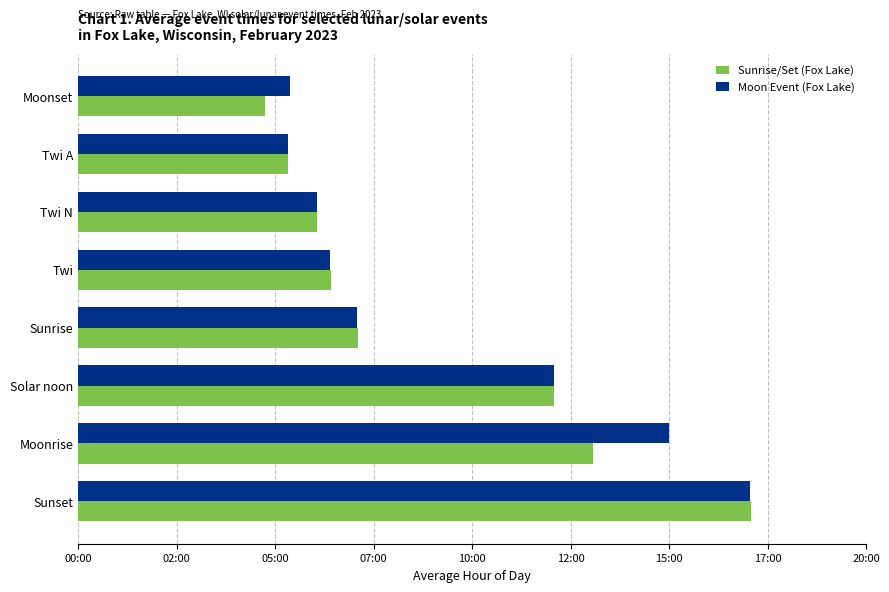

Rank the series by their average value, from highest to lowest.

Moon Event (Fox Lake), Sunrise/Set (Fox Lake)